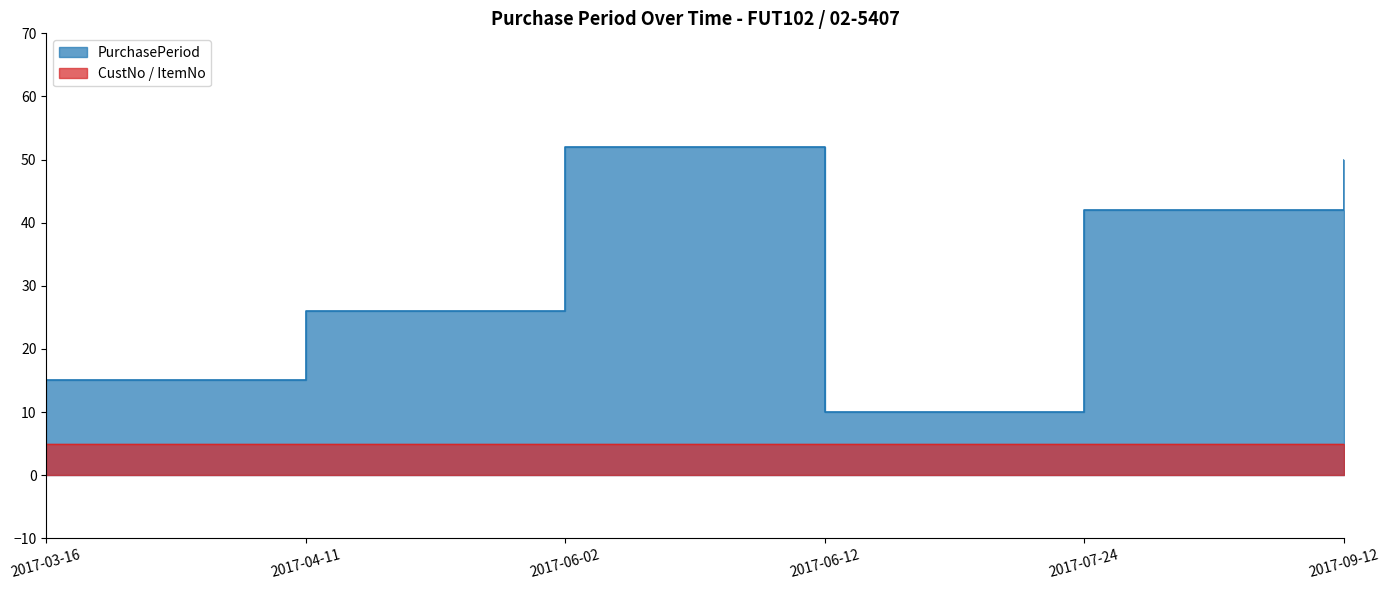

How many points are higher than both their immediate neighbors (excluding endpoints)?

1